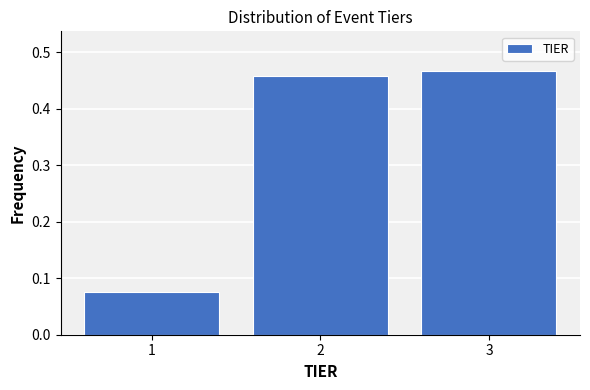

What is the difference between the maximum and minimum values?

0.4